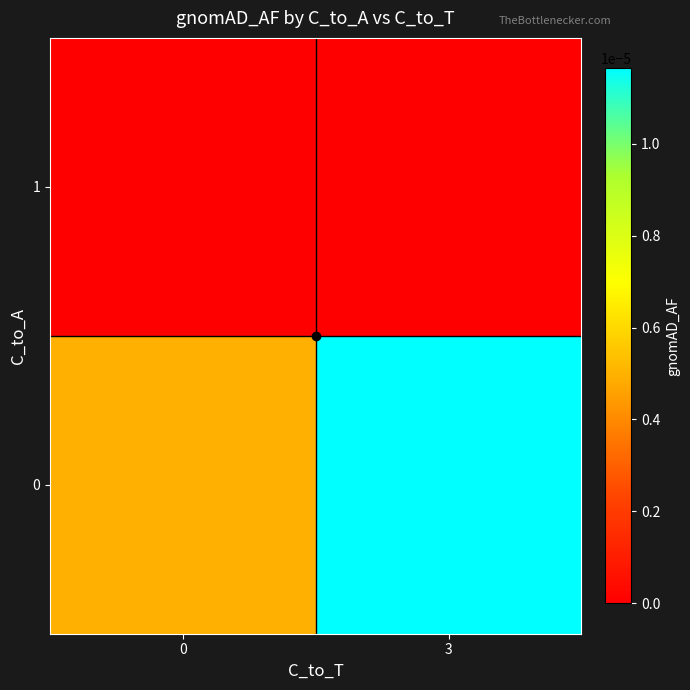

Rank the series at 0 from lowest to highest value.

row_1, row_0